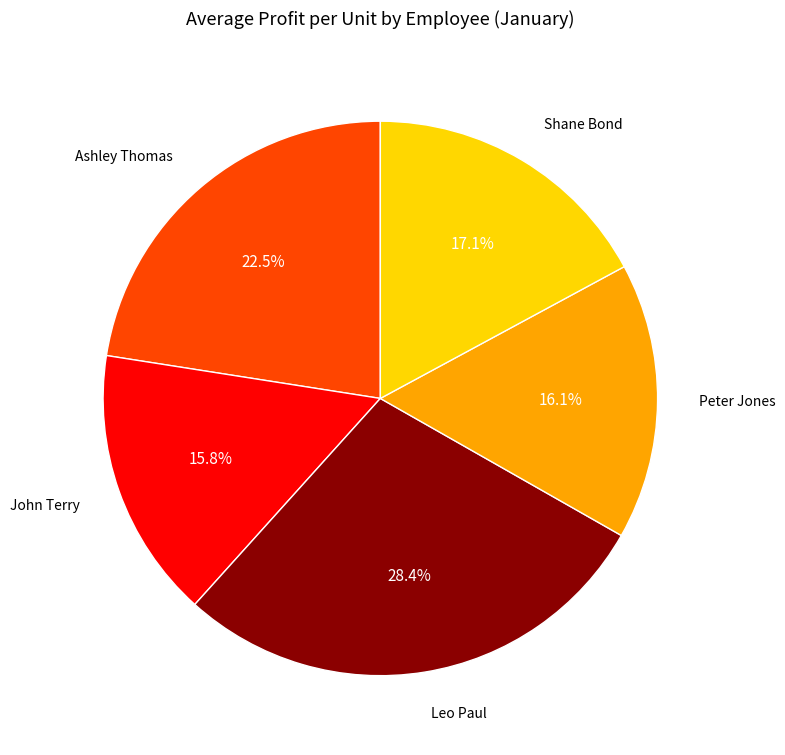

Is there any slice that represents more than half of the pie?

No